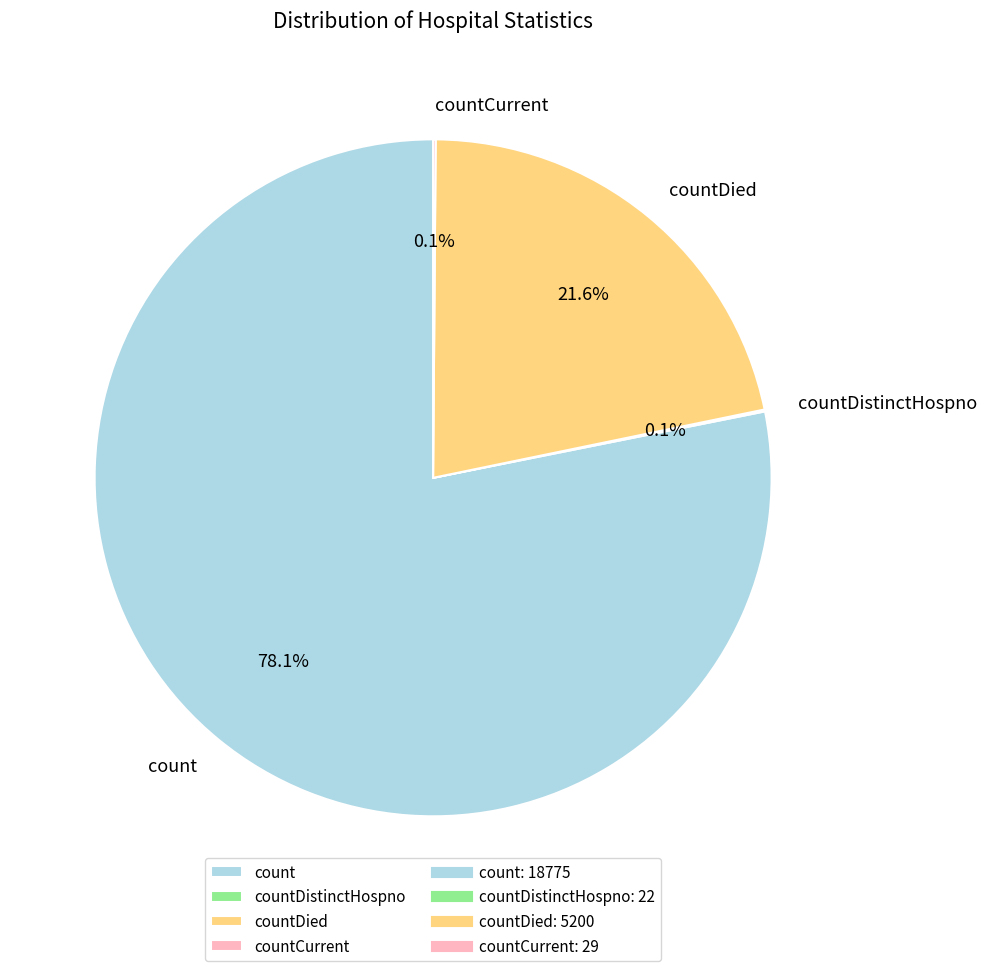

Does count account for over 50% of the chart?

Yes